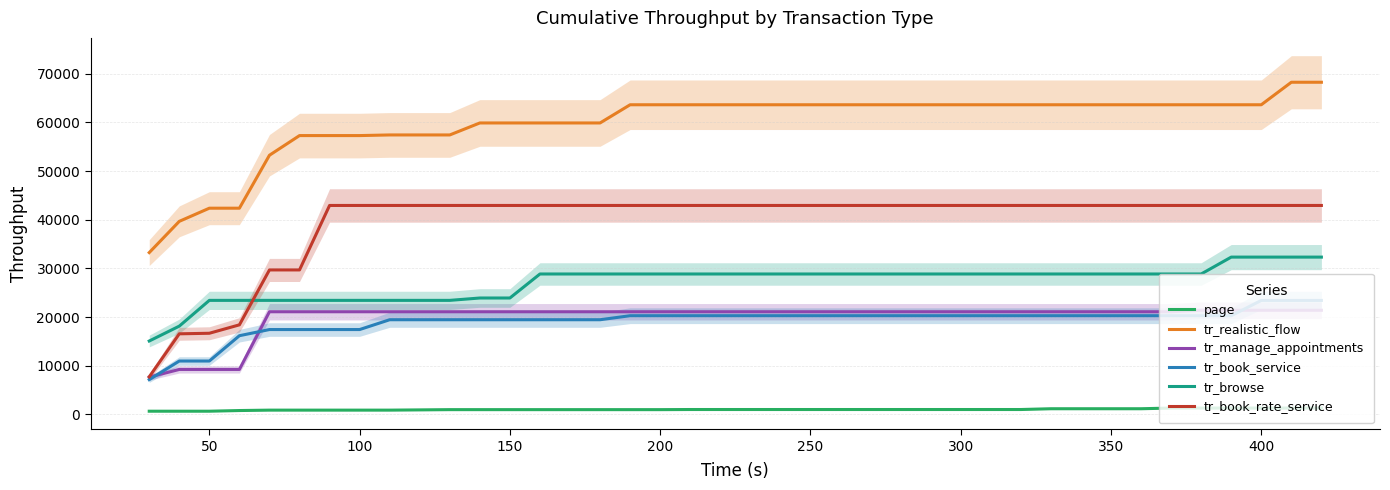

What are all the series names shown in the legend?

page, tr_realistic_flow, tr_manage_appointments, tr_book_service, tr_browse, tr_book_rate_service